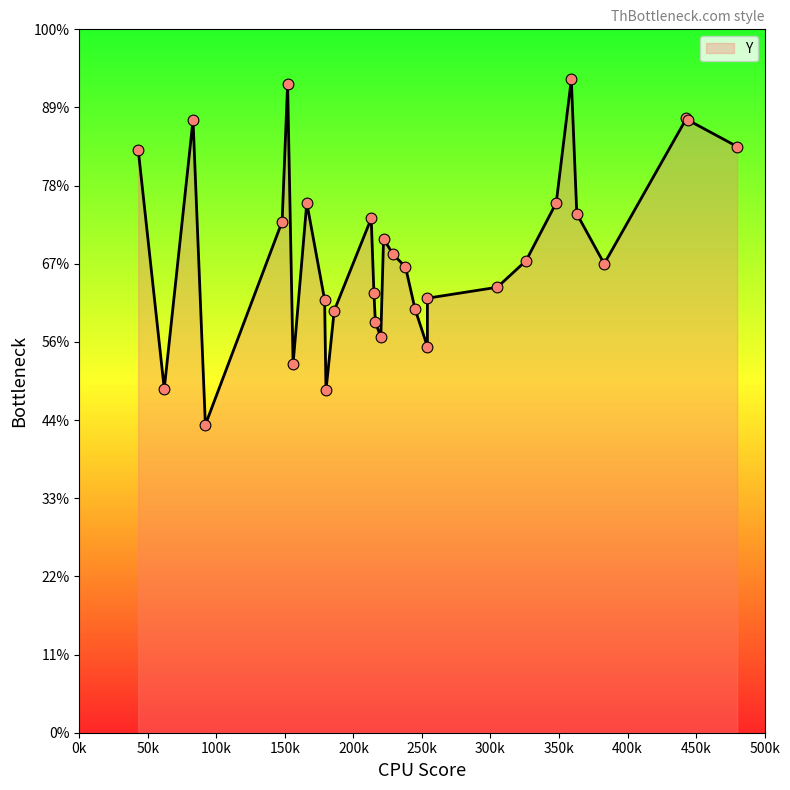

Approximately how many times larger is the value at 348 compared to 359?

0.8